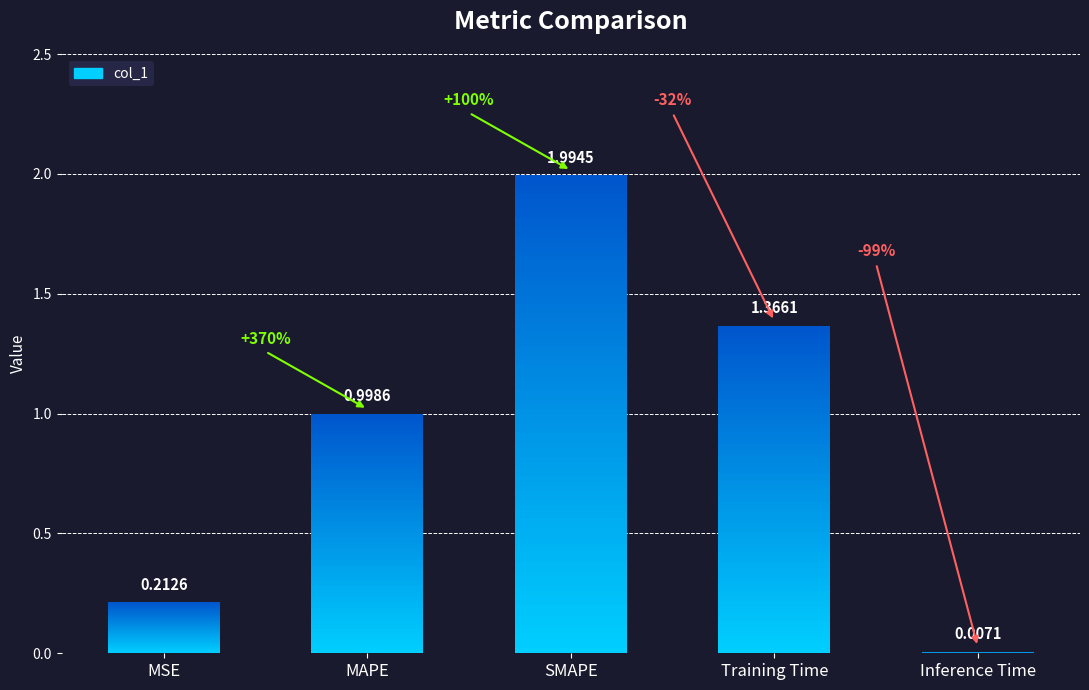

Are the bars grouped side by side (vs. stacked)?

No